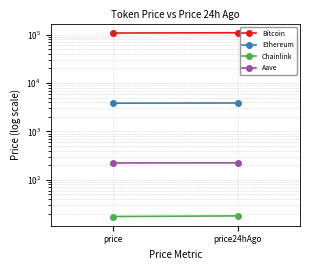

What is the spread (max minus min) of values at price?

108195.6